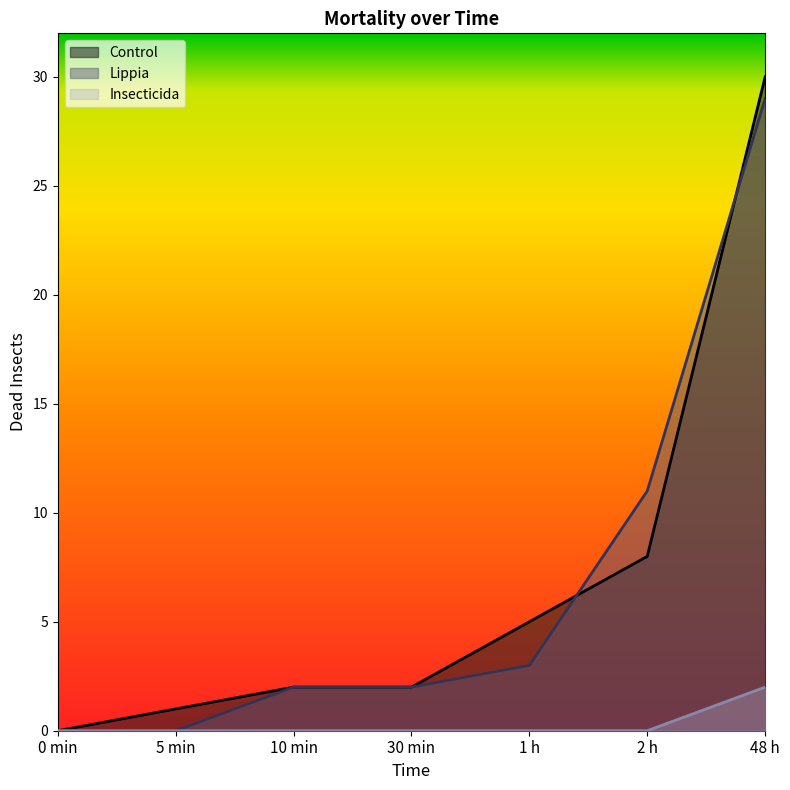

How many series are shown in this chart?

3